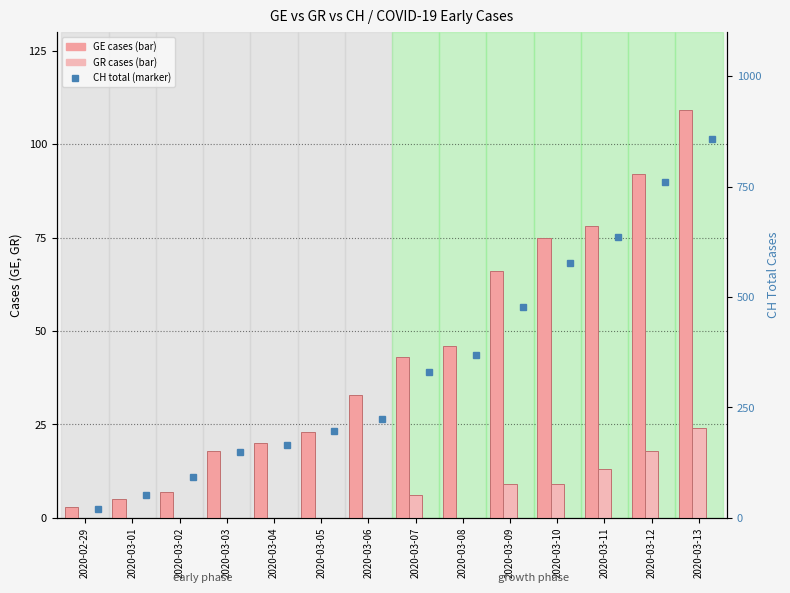

What is the label of the 6th bar from the left?

2020-03-05